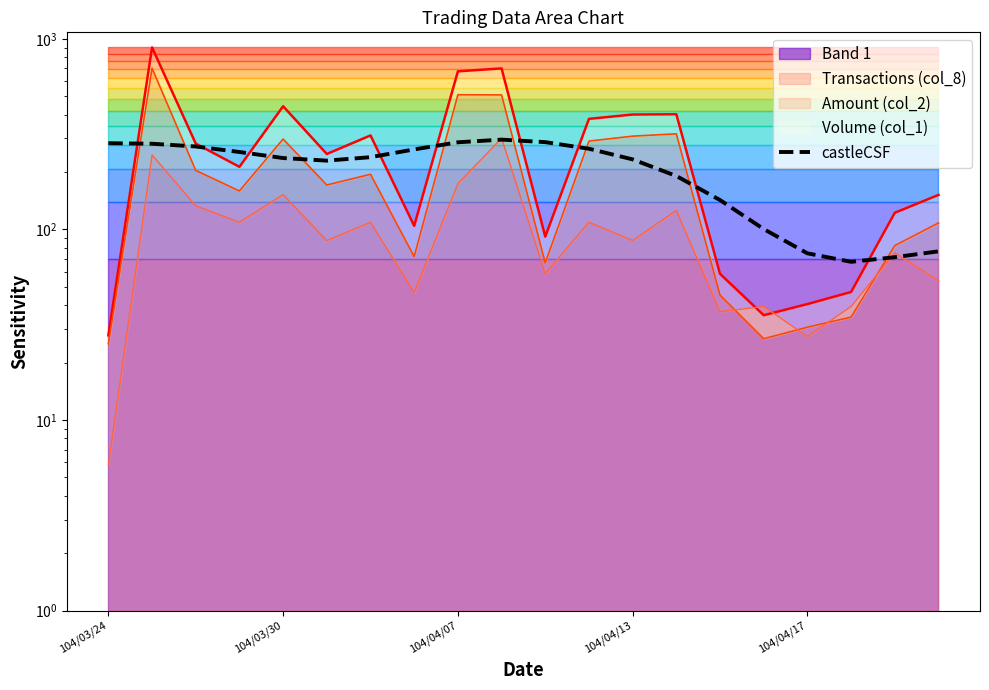

Read the value at 104/04/17.

74.9